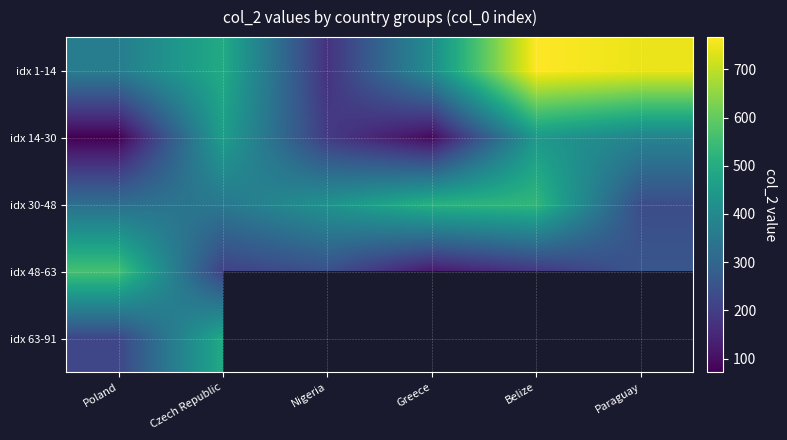

At which category does the chart reach its minimum across all series?

Poland